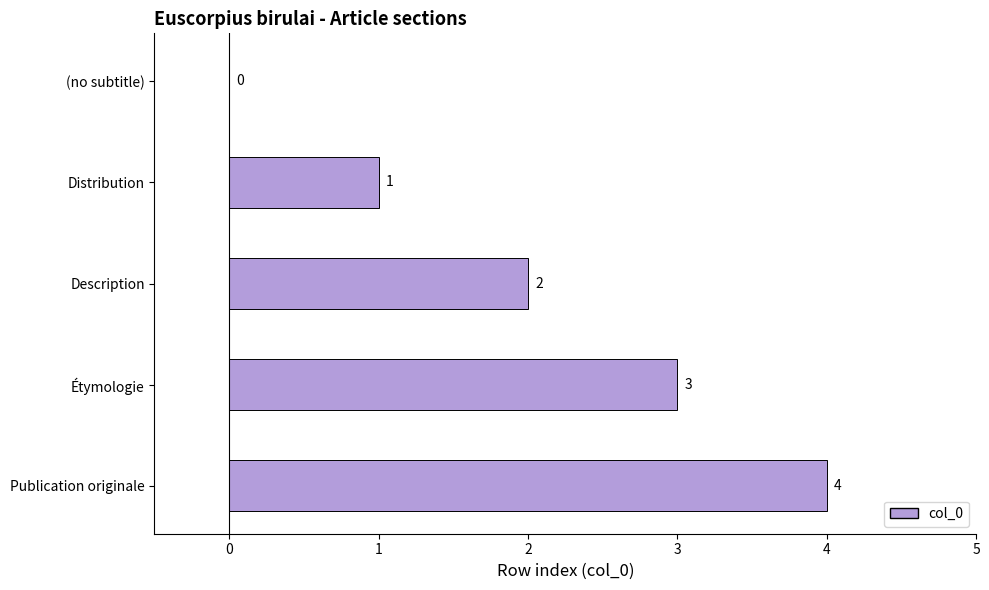

Which label corresponds to the largest value in the chart?

Publication originale